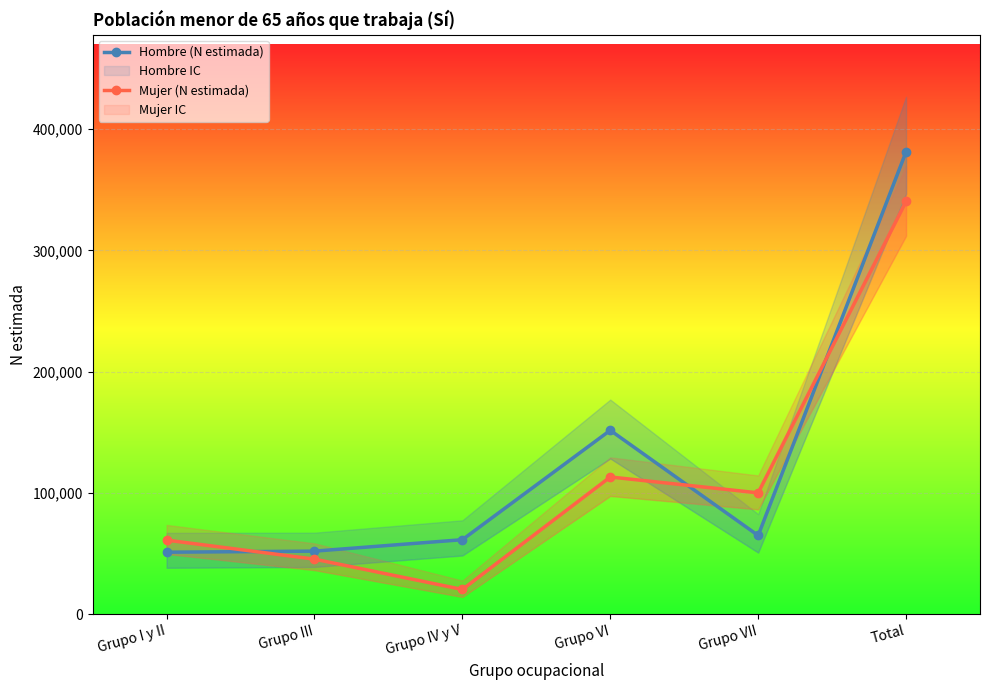

What is the difference between the maximum and minimum values in the Hombre (N estimada) series?

330177